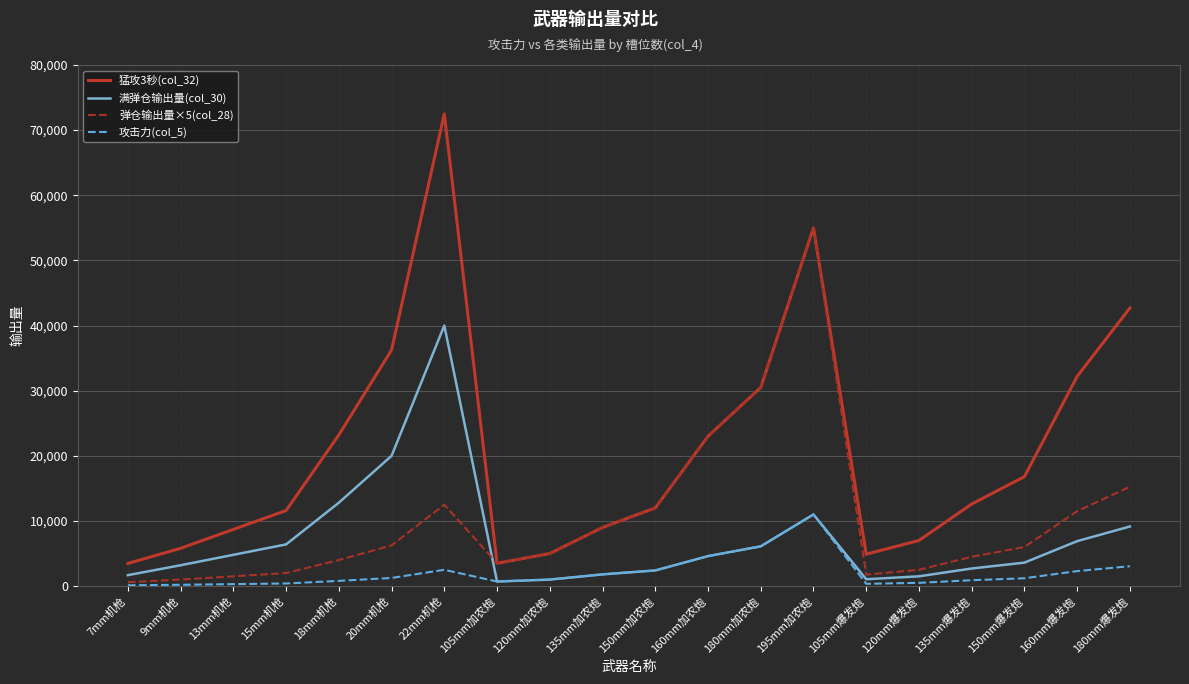

At which label does 满弹仓输出量(col_30) first exceed 4600?

13mm机枪